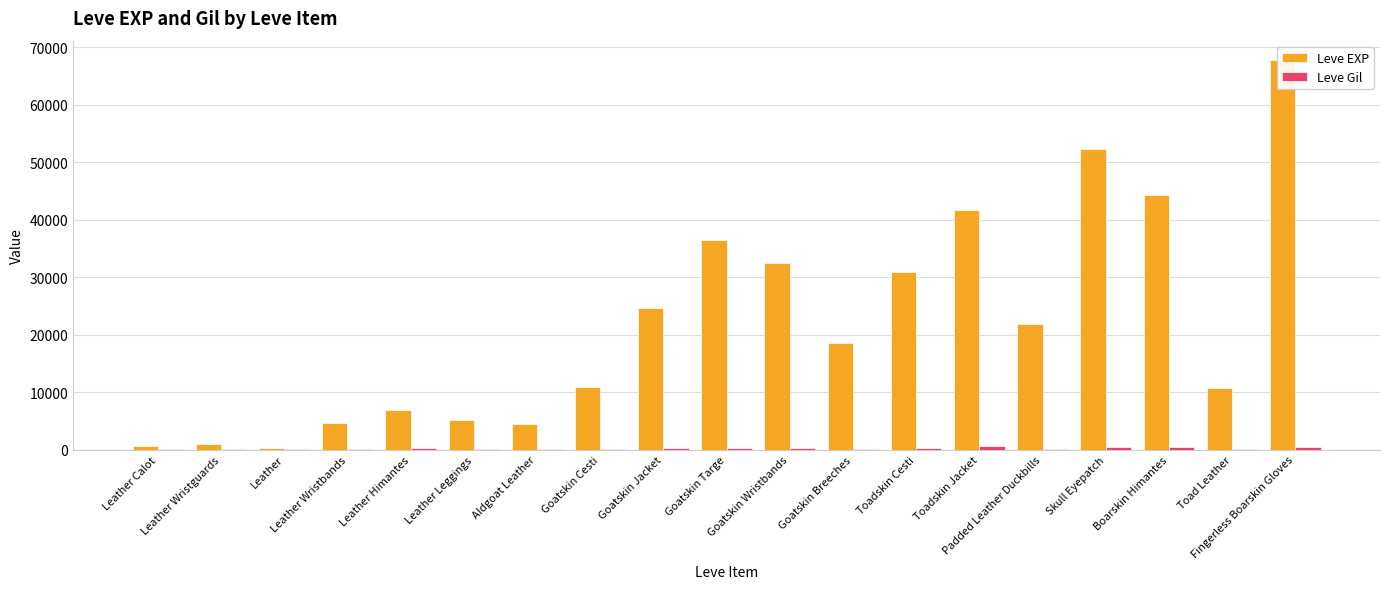

What is the minimum value for Leve EXP?

370